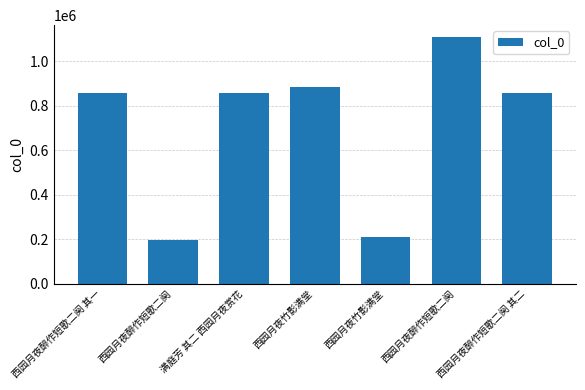

What is the greatest value displayed?

1105938